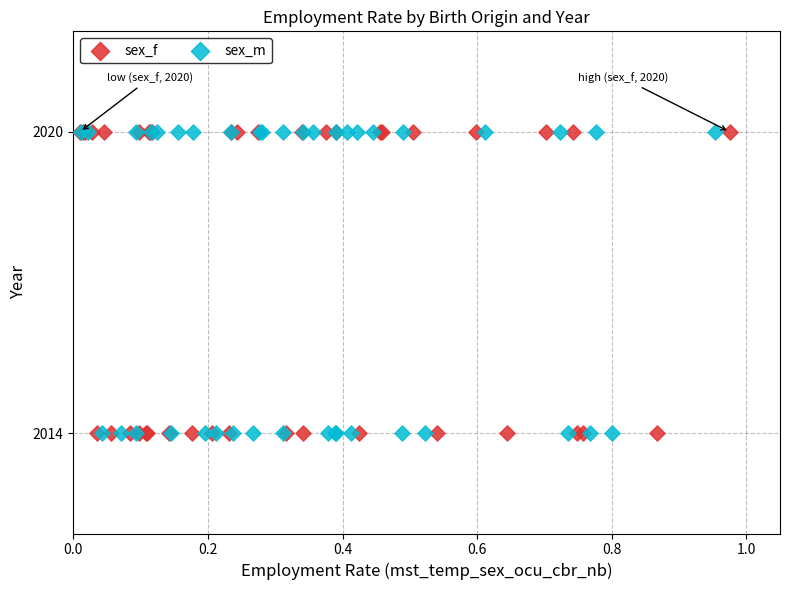

What are all the series names shown in the legend?

sex_f, sex_m